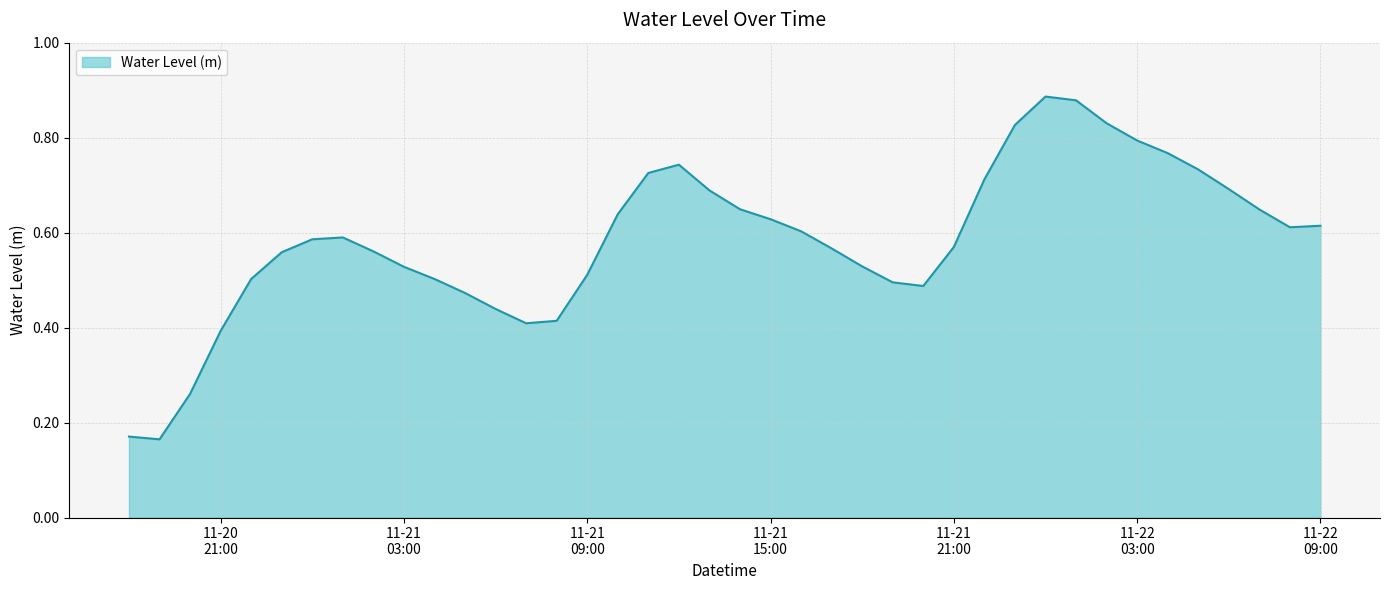

How many lines are shown in the chart?

1